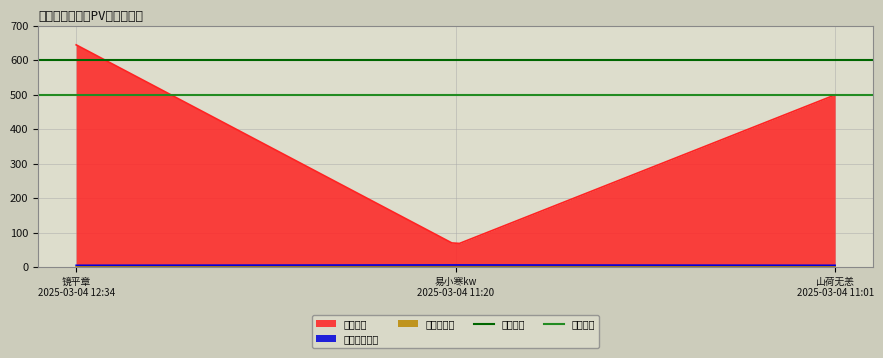

The value of 评论阈值 at 易小寒kw
2025-03-04 11:20 is 600. True or false?

True